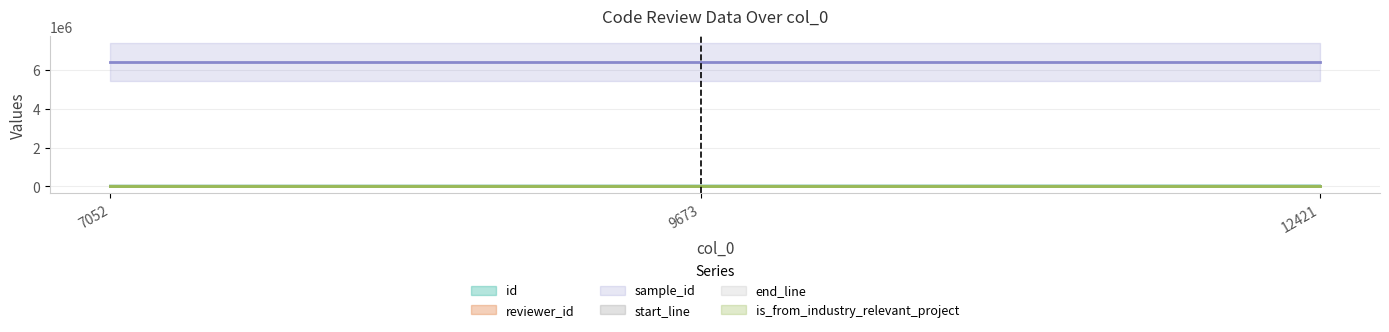

Reading left to right, list all the values displayed in this chart.

id: 7631	10275	13029
reviewer_id: 3	16	20
sample_id: 6425142	6425142	6425142
start_line: 25	25	25
end_line: 50	50	50
is_from_industry_relevant_project: 1	1	1